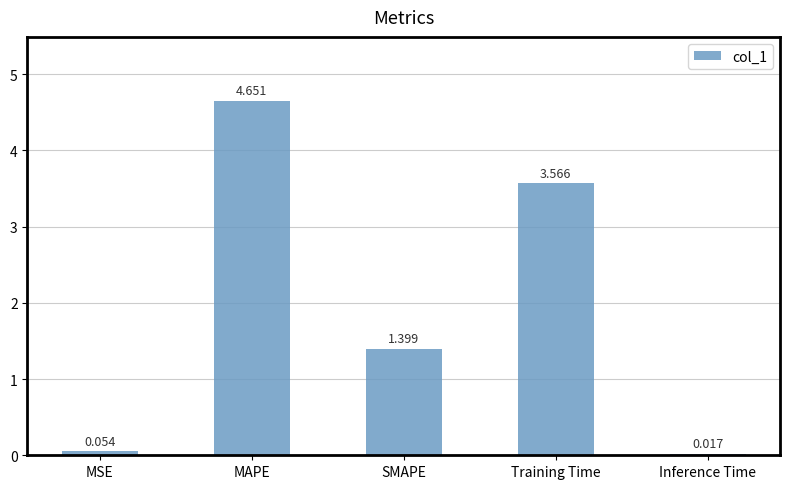

Rank the categories by value from highest to lowest.

MAPE, Training Time, SMAPE, MSE, Inference Time